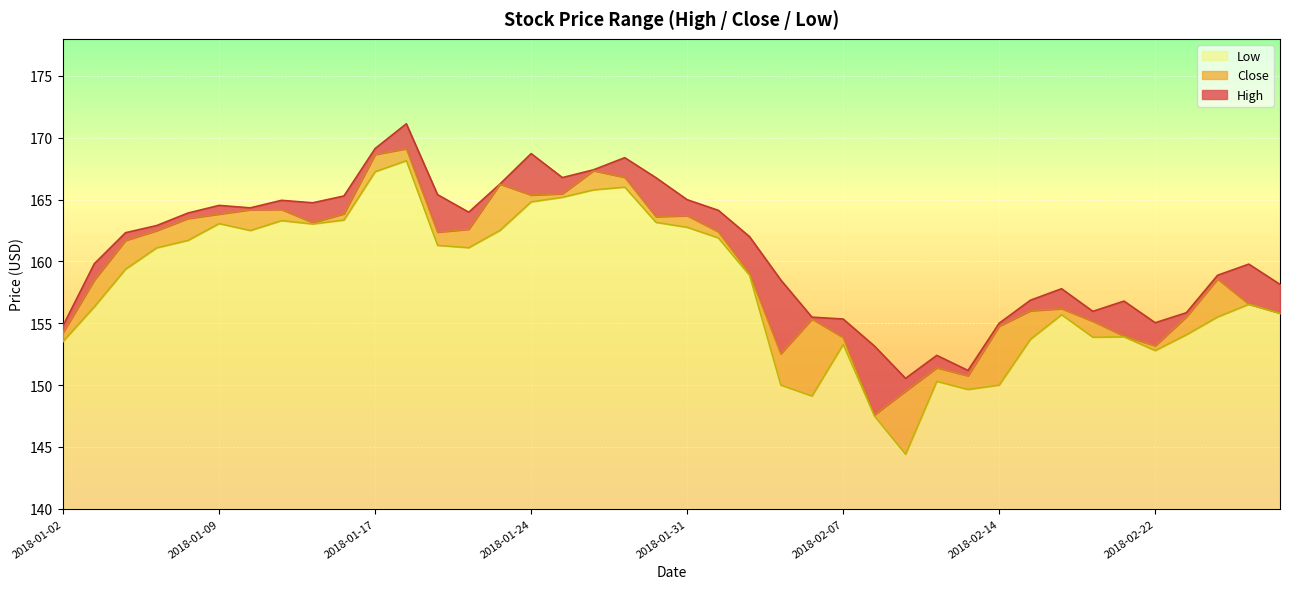

The value of High at 2018-02-22 is 78.6. True or false?

False